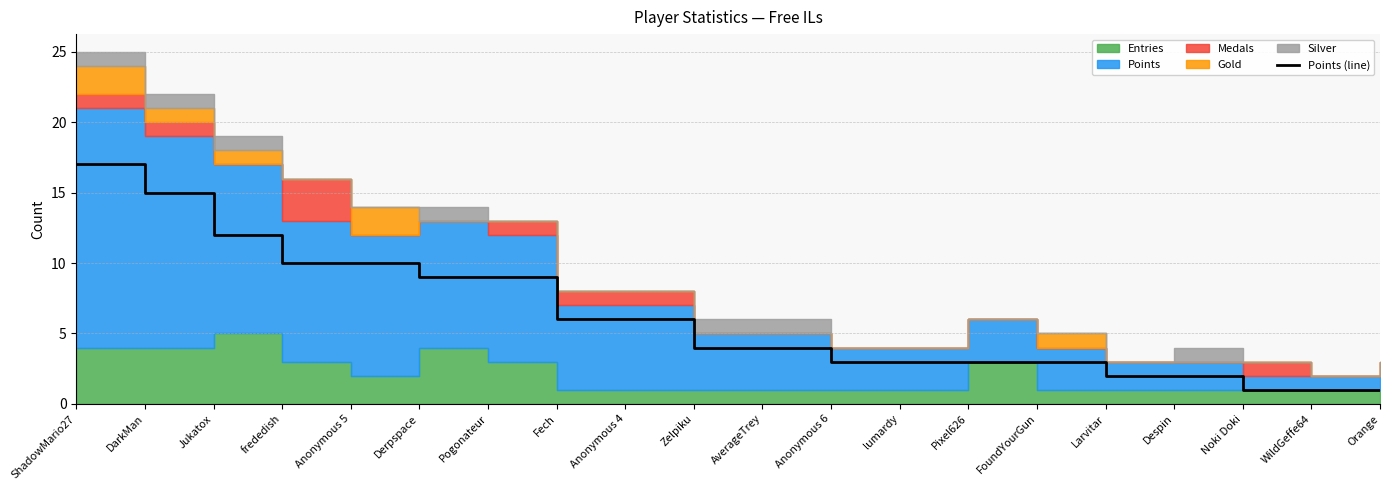

What is the label of the 20th point from the left?

Orange